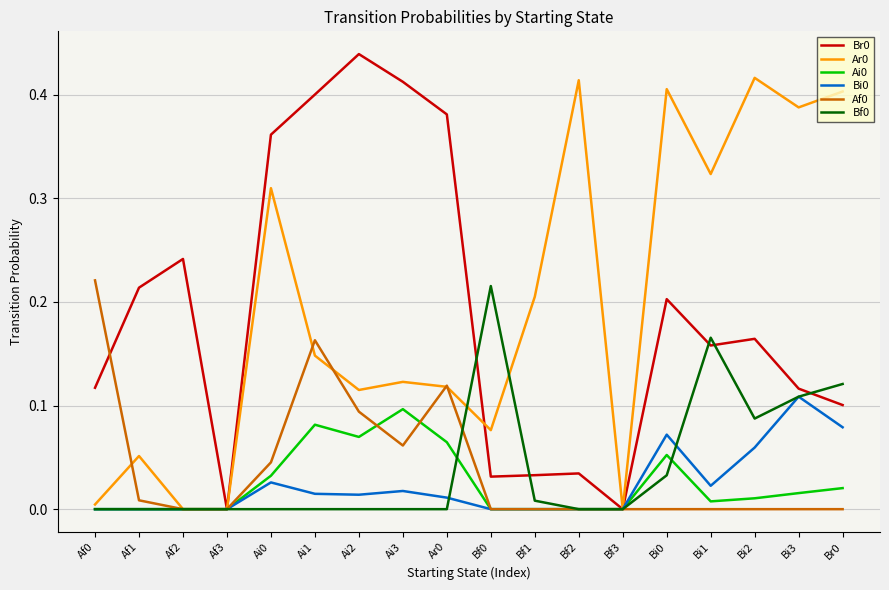

What is the total value across all series at Ai0?

0.8